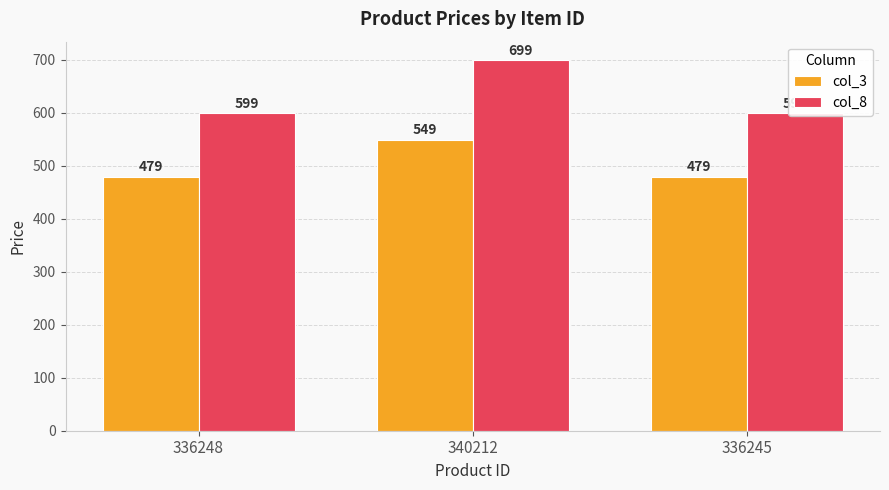

List the series in order of their overall mean, highest first.

col_8, col_3